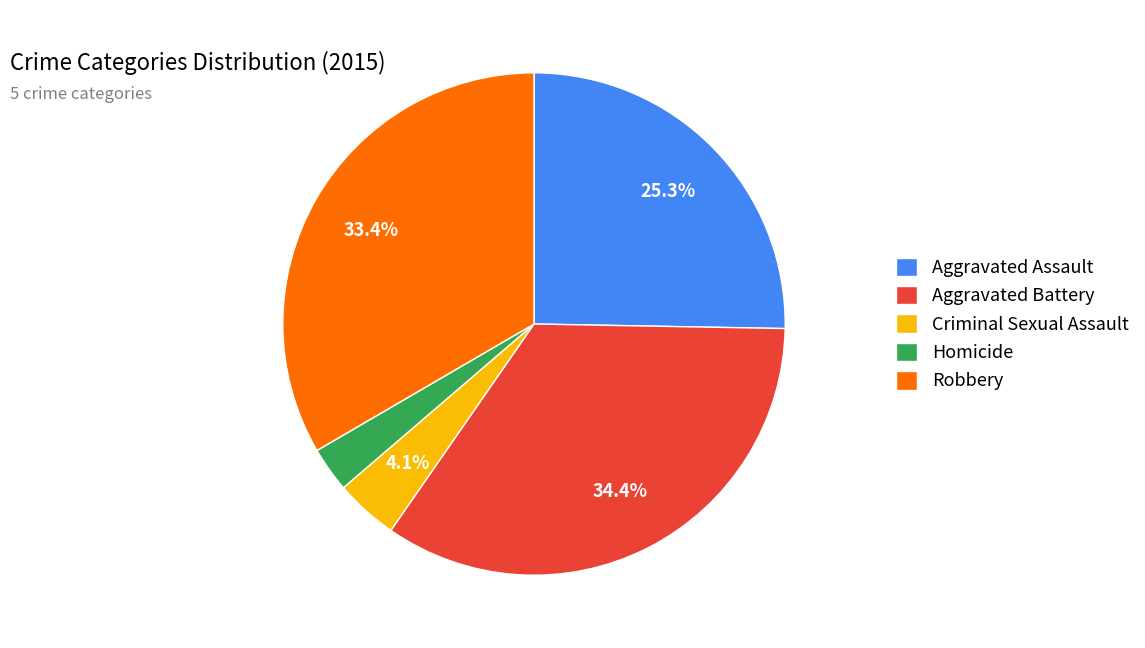

Does any single category account for the majority?

No